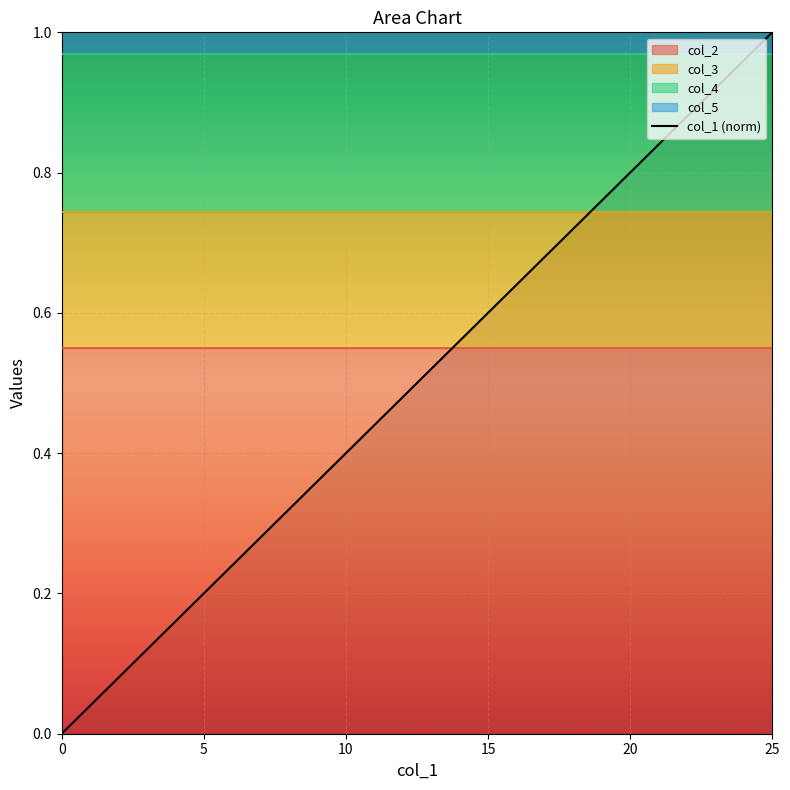

What is the label of the 21st point from the right?

5